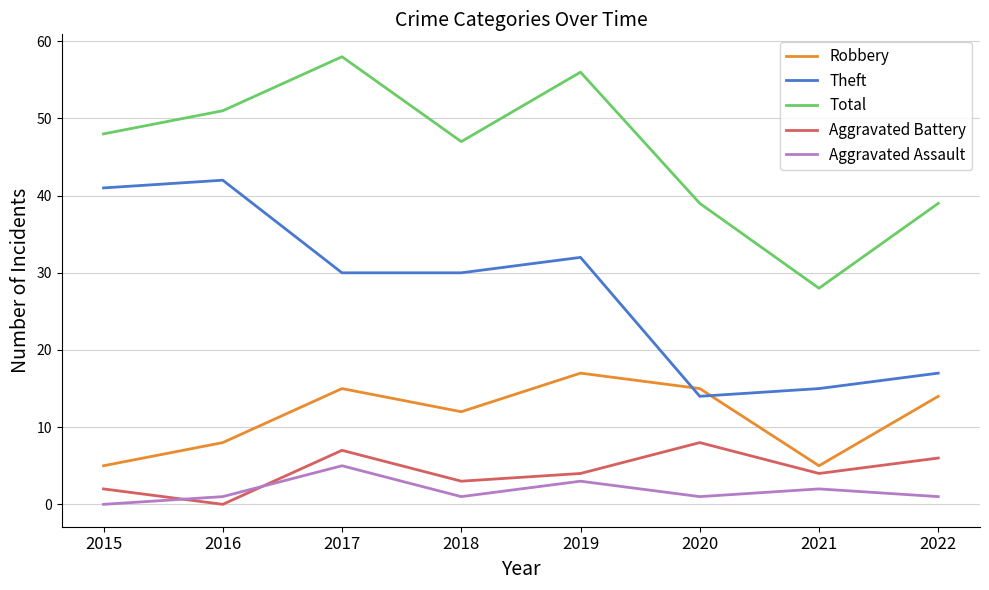

What is the spread (max minus min) of values at 2016?

51